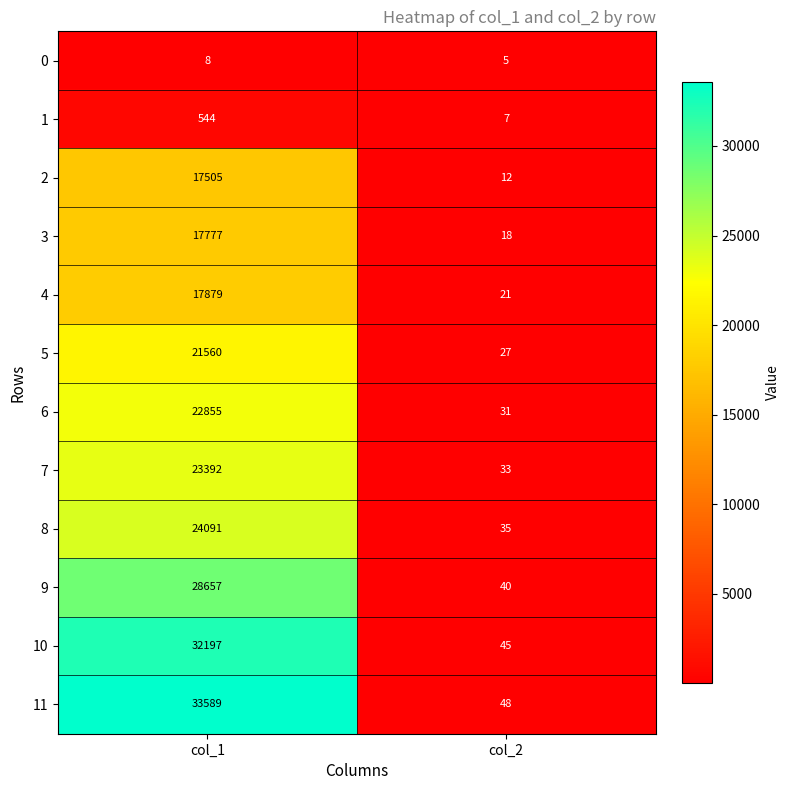

What is the sum of the 1 values at col_1 and col_2?

551